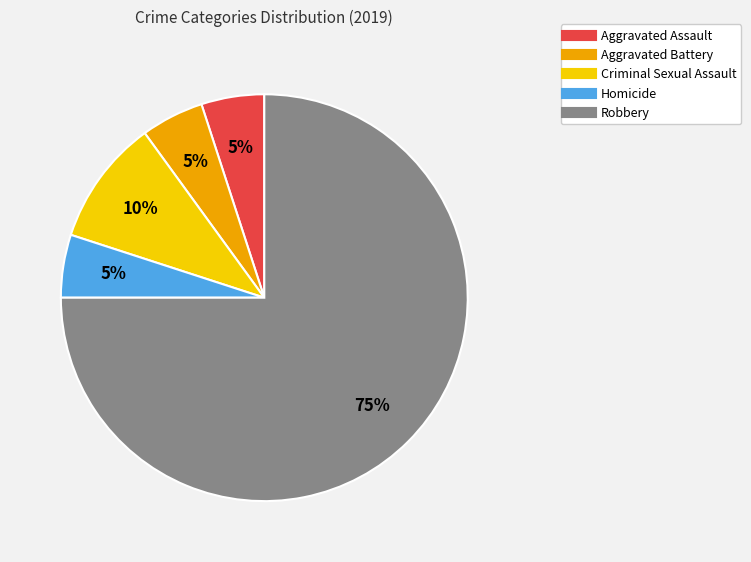

Is the sum of Robbery and Aggravated Battery greater than half?

Yes